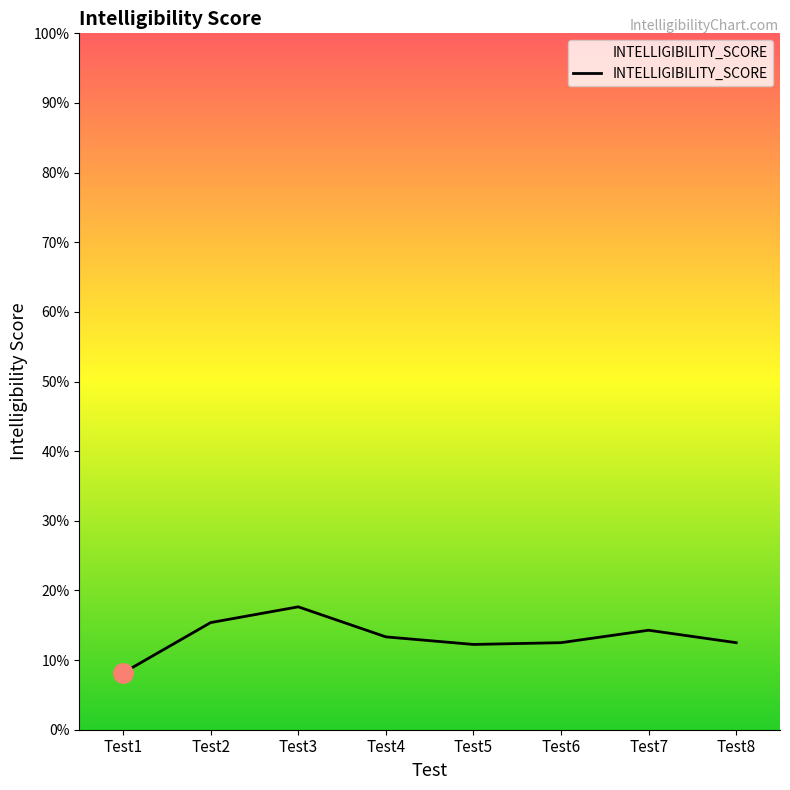

Is it true that the value at Test1 is 0.1?

False